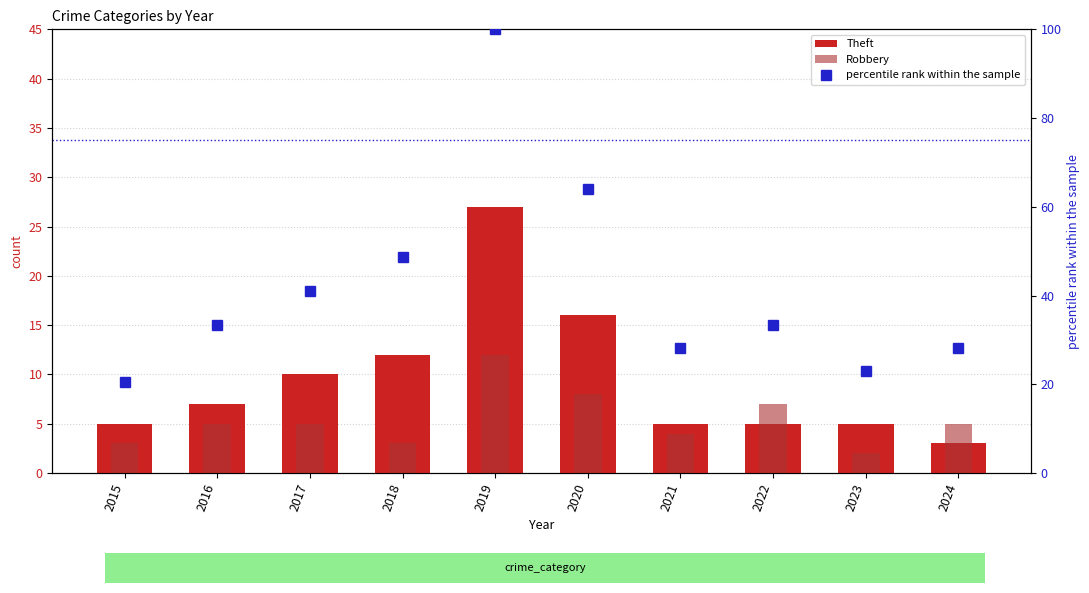

List the series in order of their peak value, highest first.

percentile rank within the sample, Theft, Robbery